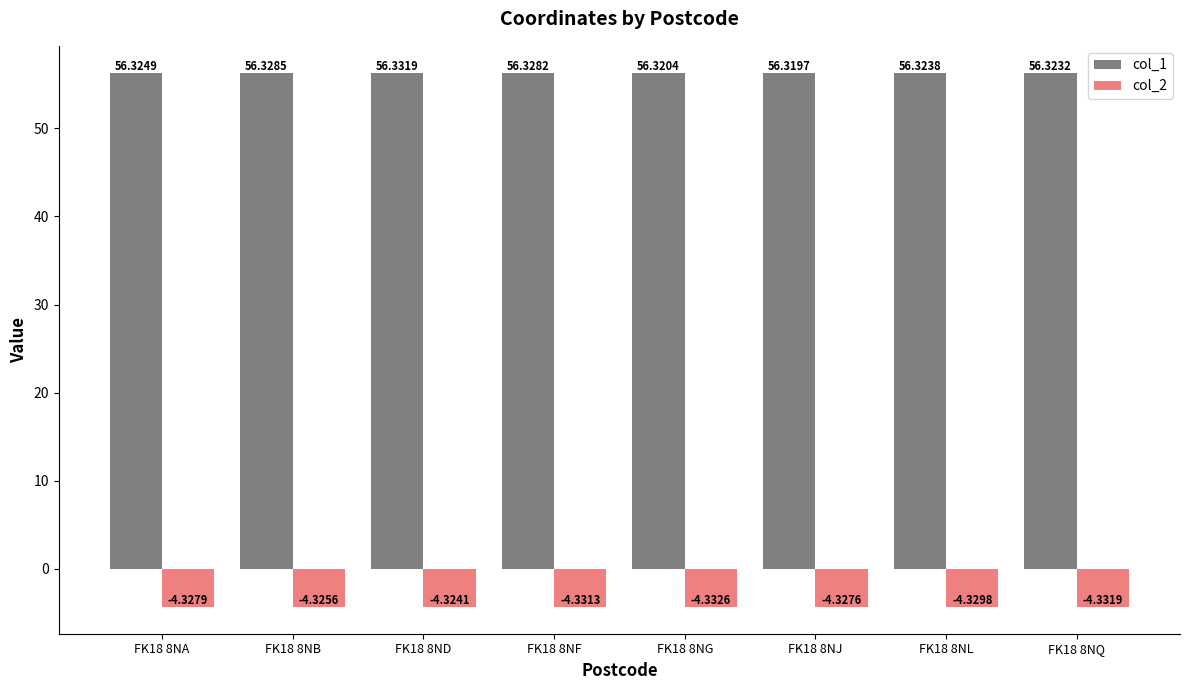

Which series has the largest total across all categories?

col_1